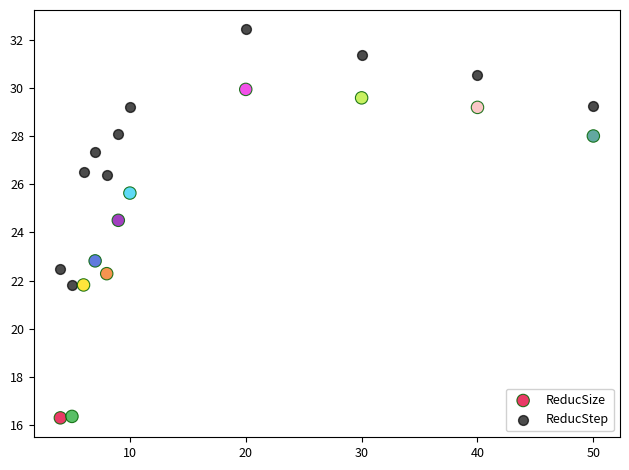

Across all data points, what is the range of X values (max minus min)?

46.0